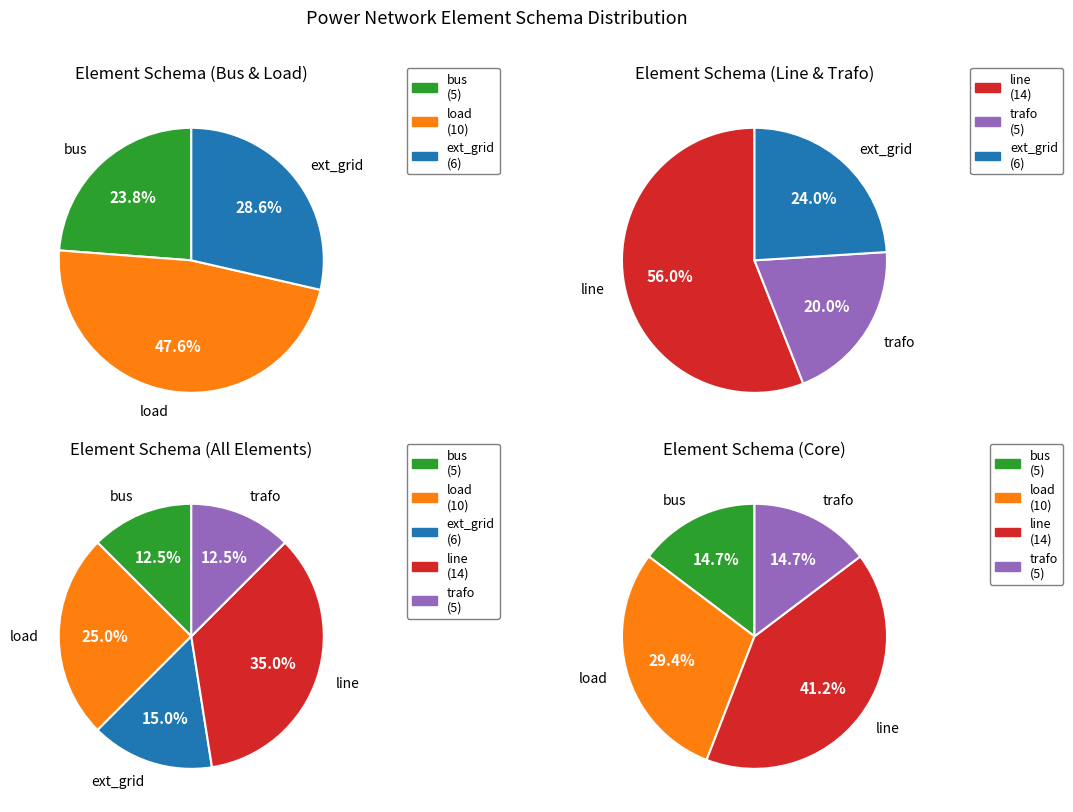

Is it true that bus is 12% of the pie?

True